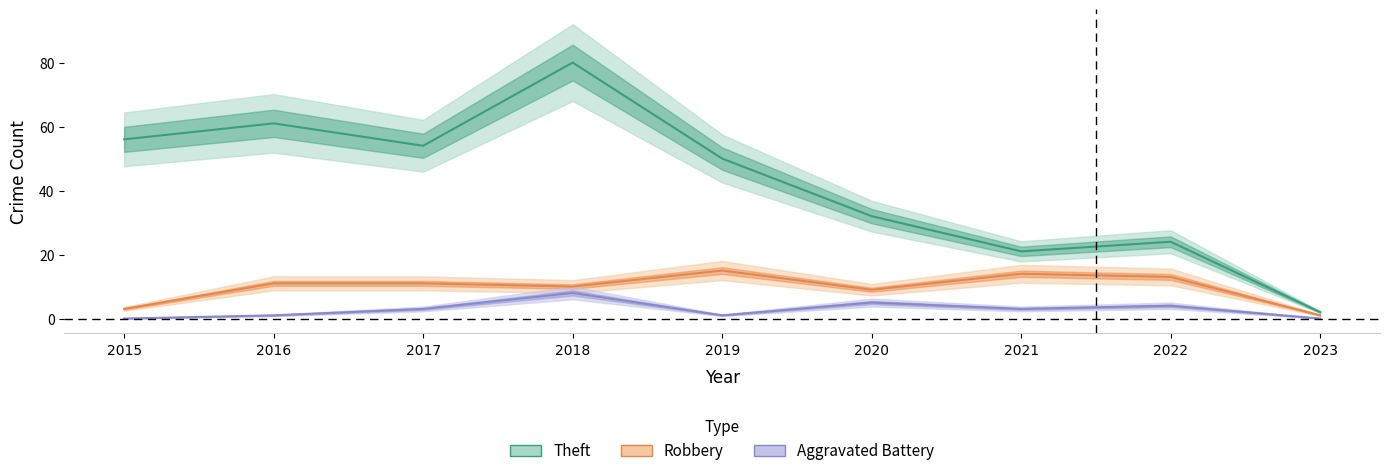

The value of Aggravated Battery at 2022 is 4. True or false?

True